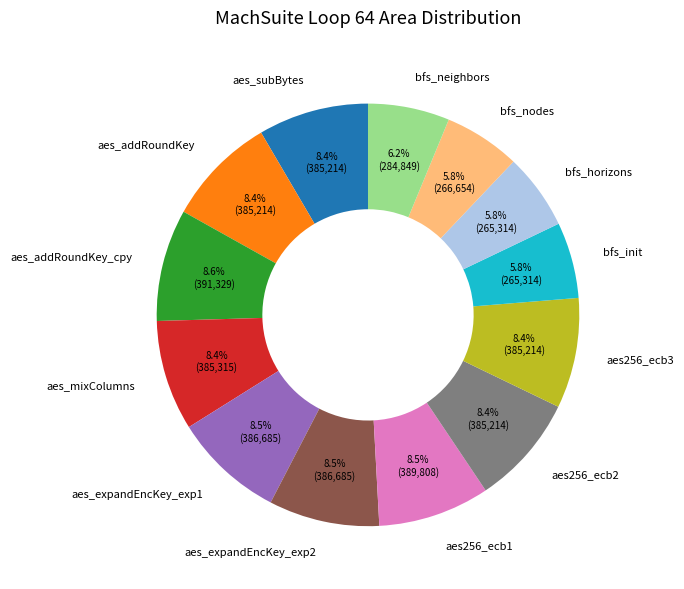

How much of the chart is everything except bfs_horizons?

94.2%